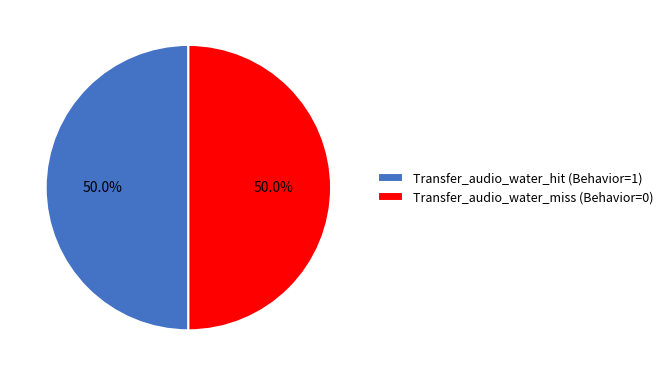

The Transfer_audio_water_hit slice represents 99% of the pie. True or false?

False